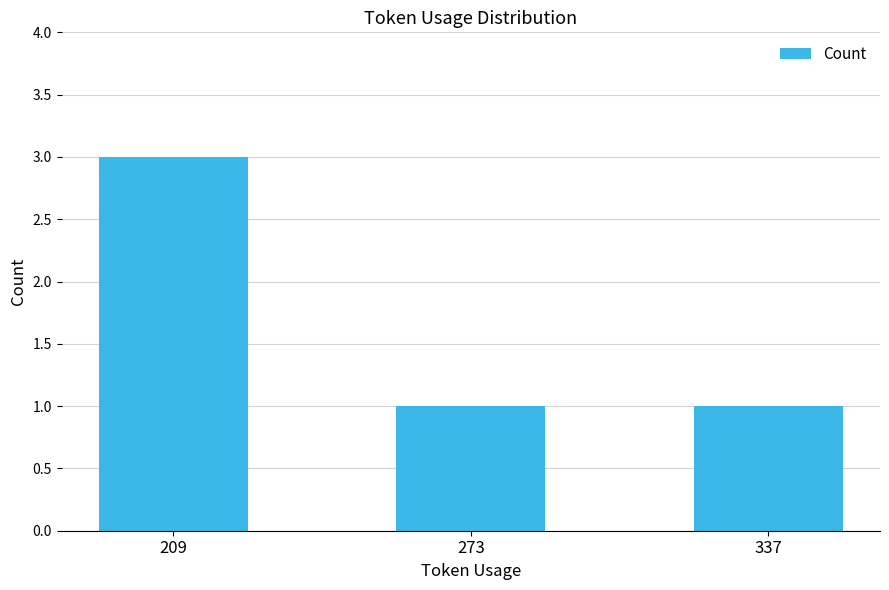

At which category does the chart reach its peak across all series?

209